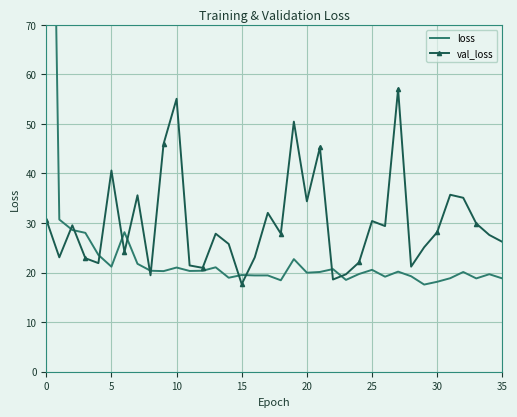

Rank the series by their average value, from lowest to highest.

loss, val_loss